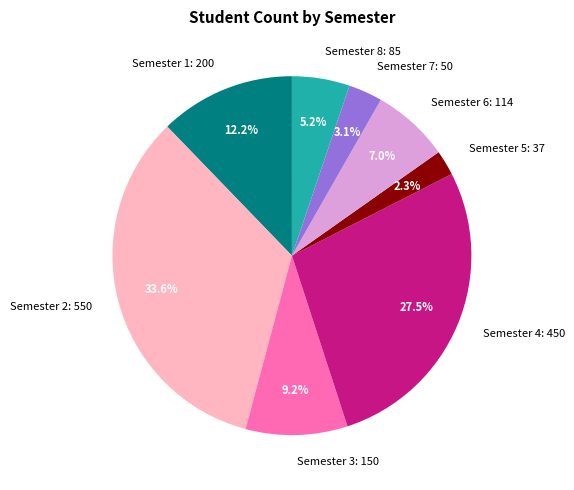

Between Semester 2: 550 and Semester 5: 37, which is larger?

Semester 2: 550